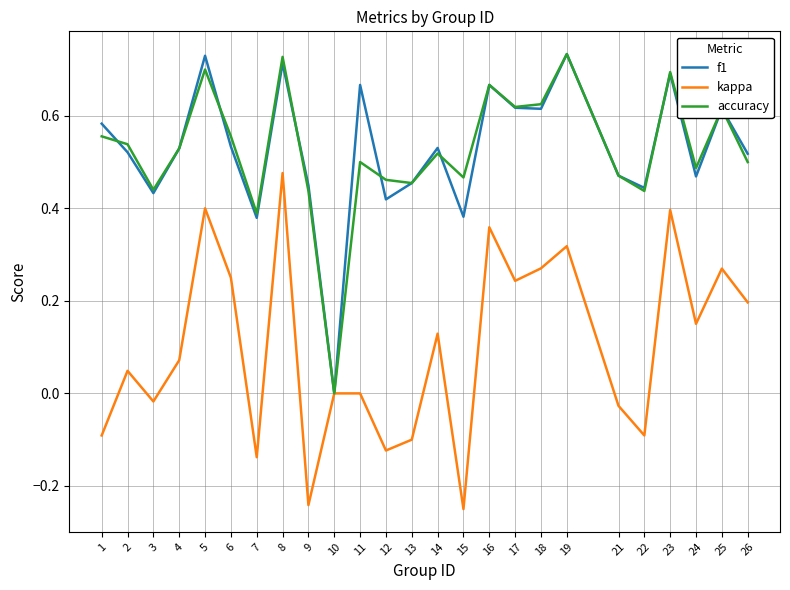

What is the total value across all series at 8?

1.9